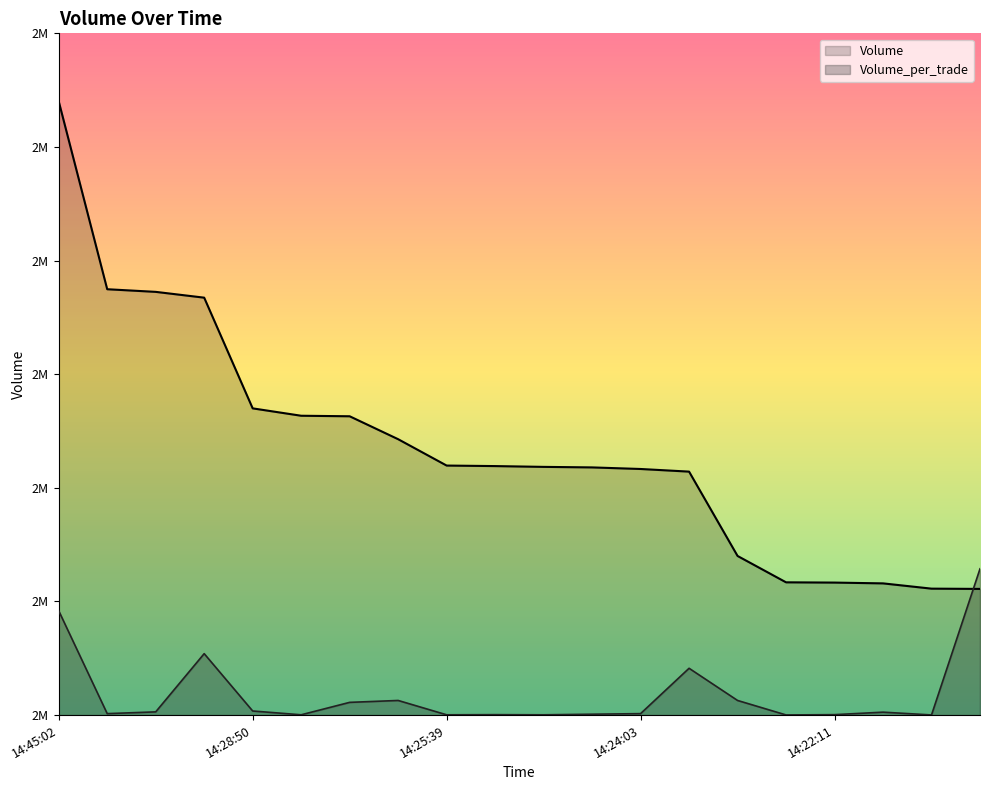

Reading left to right, transcribe all the data shown in this chart.

Volume: 14:45:02=2578600.0	14:29:58=2507300.0	14:29:22=2506300.0	14:29:06=2504100.0	14:28:50=2462100.0	14:27:27=2459300.0	14:26:56=2459100.0	14:26:20=2450400.0	14:25:39=2440400.0	14:25:16=2440200.0	14:25:10=2439900.0	14:24:07=2439700.0	14:24:03=2439100.0	14:23:44=2438100.0	14:22:43=2406100.0	14:22:18=2396100.0	14:22:11=2396000.0	14:22:10=2395700.0	14:22:02=2393700.0	14:21:56=2393600.0
Volume_per_trade: 14:45:02=2385299.5	14:29:58=2346283.0	14:29:22=2346949.0	14:29:06=2369038.0	14:28:50=2347282.0	14:27:27=2345839.0	14:26:56=2350556.5	14:26:20=2351278.0	14:25:39=2345839.0	14:25:16=2345894.5	14:25:10=2345839.0	14:24:07=2346061.0	14:24:03=2346283.0	14:23:44=2363488.0	14:22:43=2351278.0	14:22:18=2345783.5	14:22:11=2345894.5	14:22:10=2346838.0	14:22:02=2345783.5	14:21:56=2401228.0